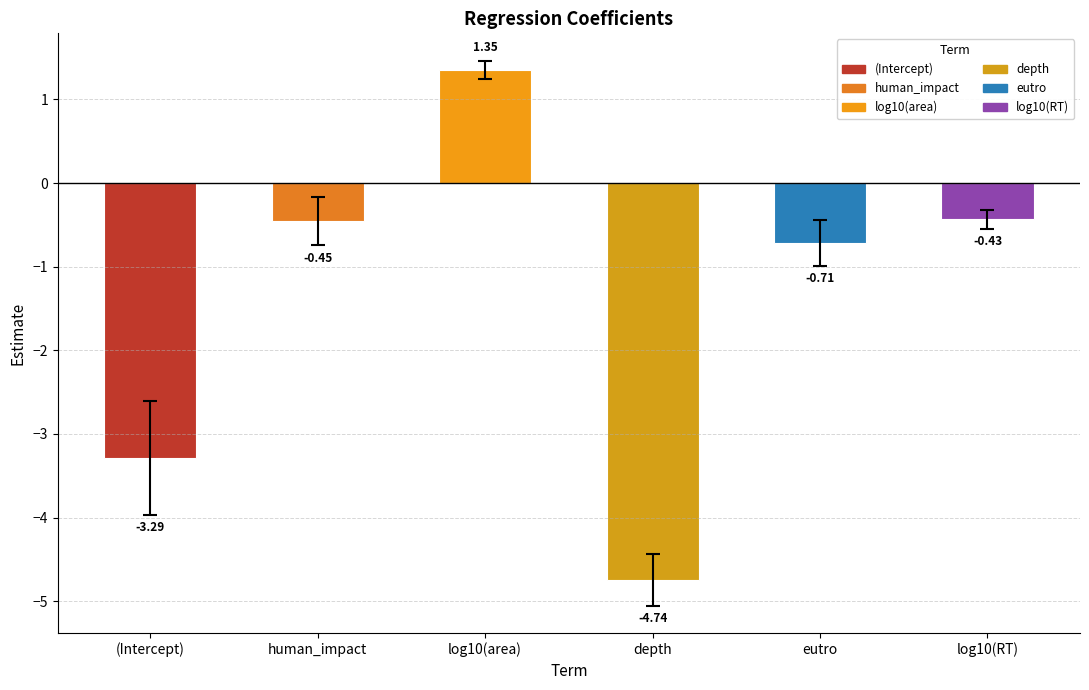

Reading left to right, list all the values displayed in this chart.

-3.3	-0.5	1.4	-4.7	-0.7	-0.4